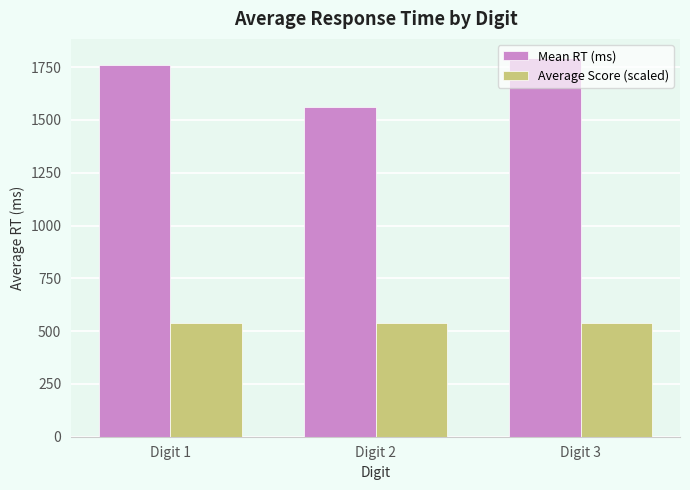

What is the sum of all Average Score (scaled) values?

1618.8